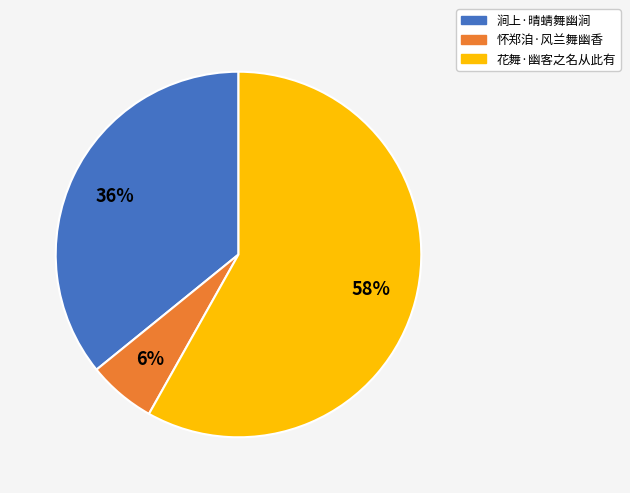

Which category has the biggest portion of the pie?

花舞·幽客之名从此有